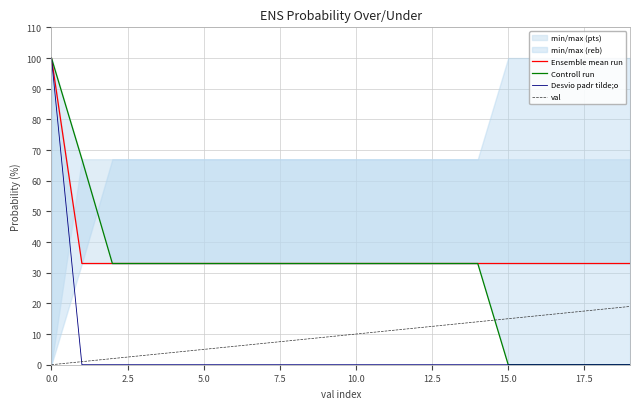

True or false: Desvio padr tilde;o and Ensemble mean run intersect in this chart.

False